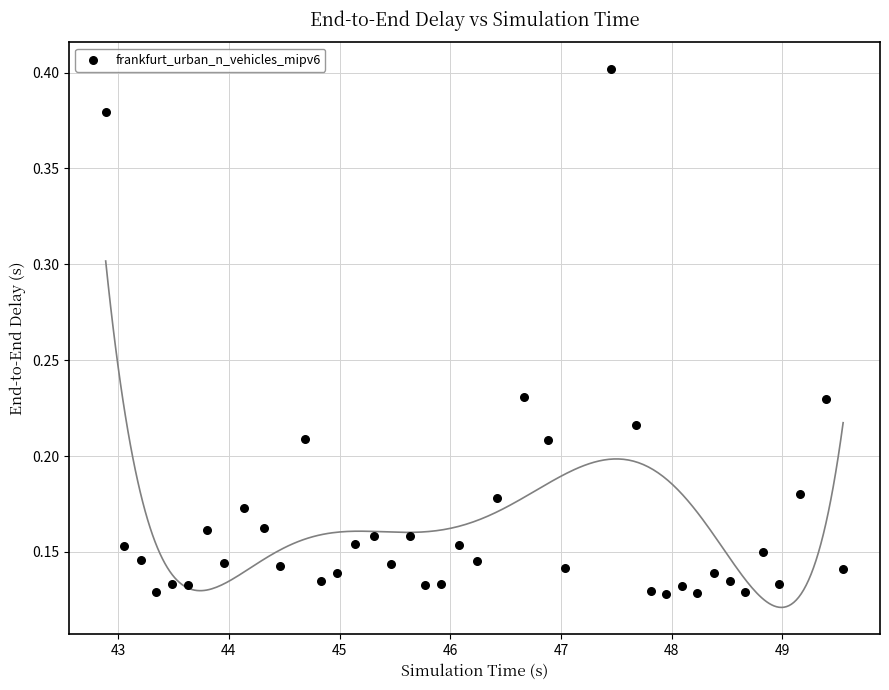

What is the range of X values (max minus min)?

6.7